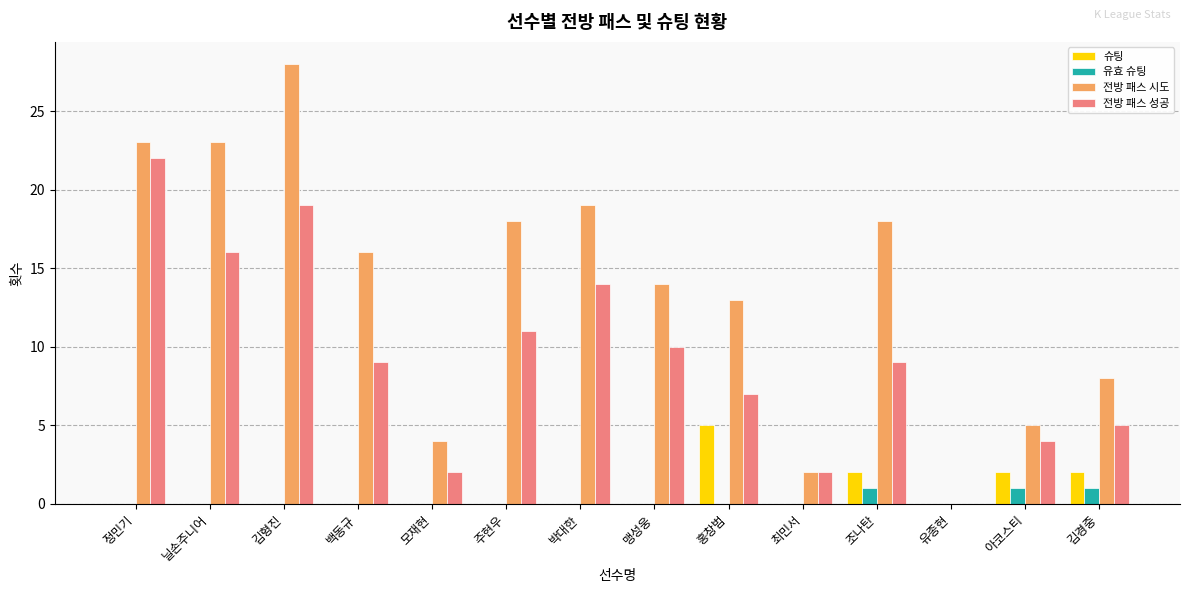

What is the sum of all 슈팅 values?

11